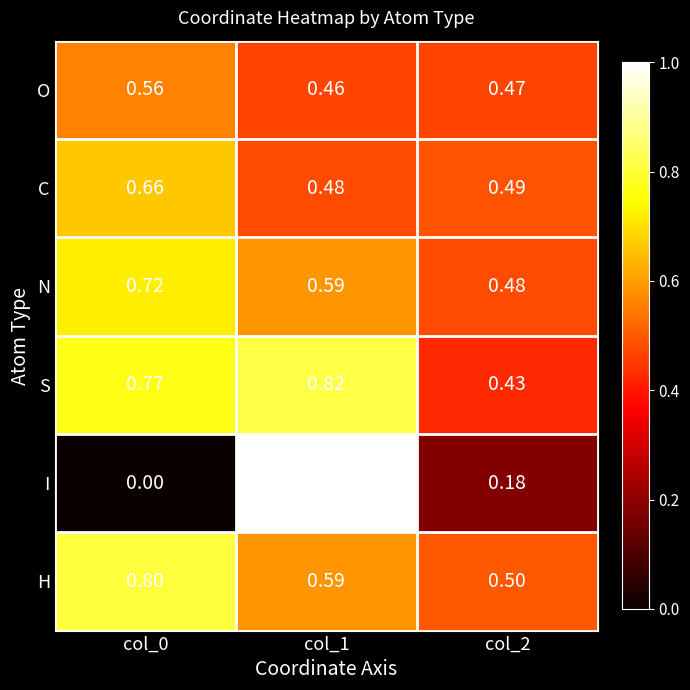

Rank the series at col_0 from lowest to highest value.

I, O, C, N, S, H